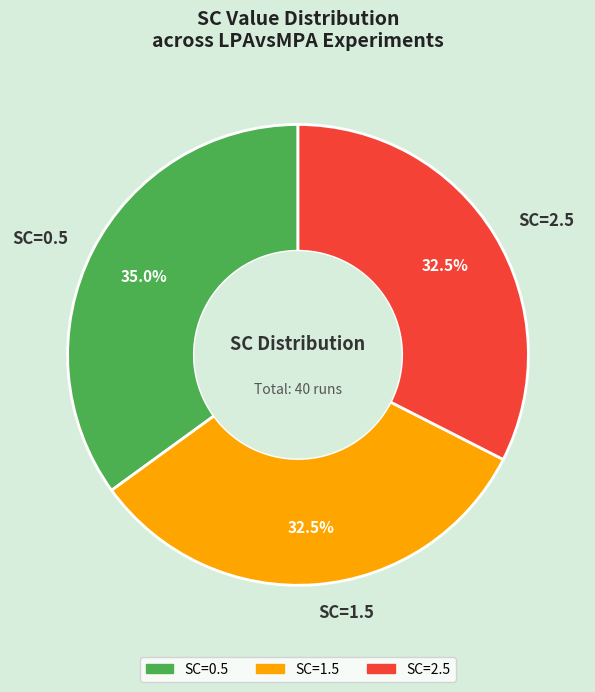

Between SC=0.5 and SC=1.5, which is larger?

SC=0.5